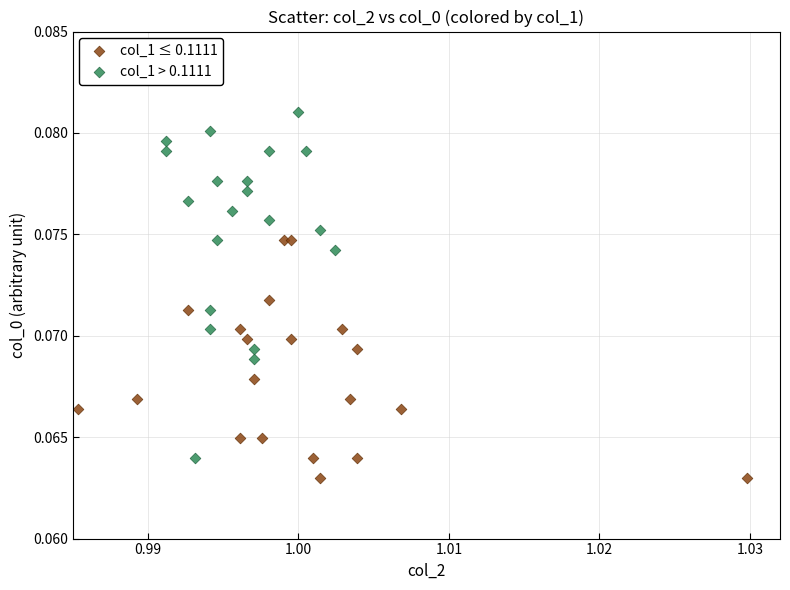

Which series reaches the minimum Y coordinate?

col_1 ≤ 0.1111